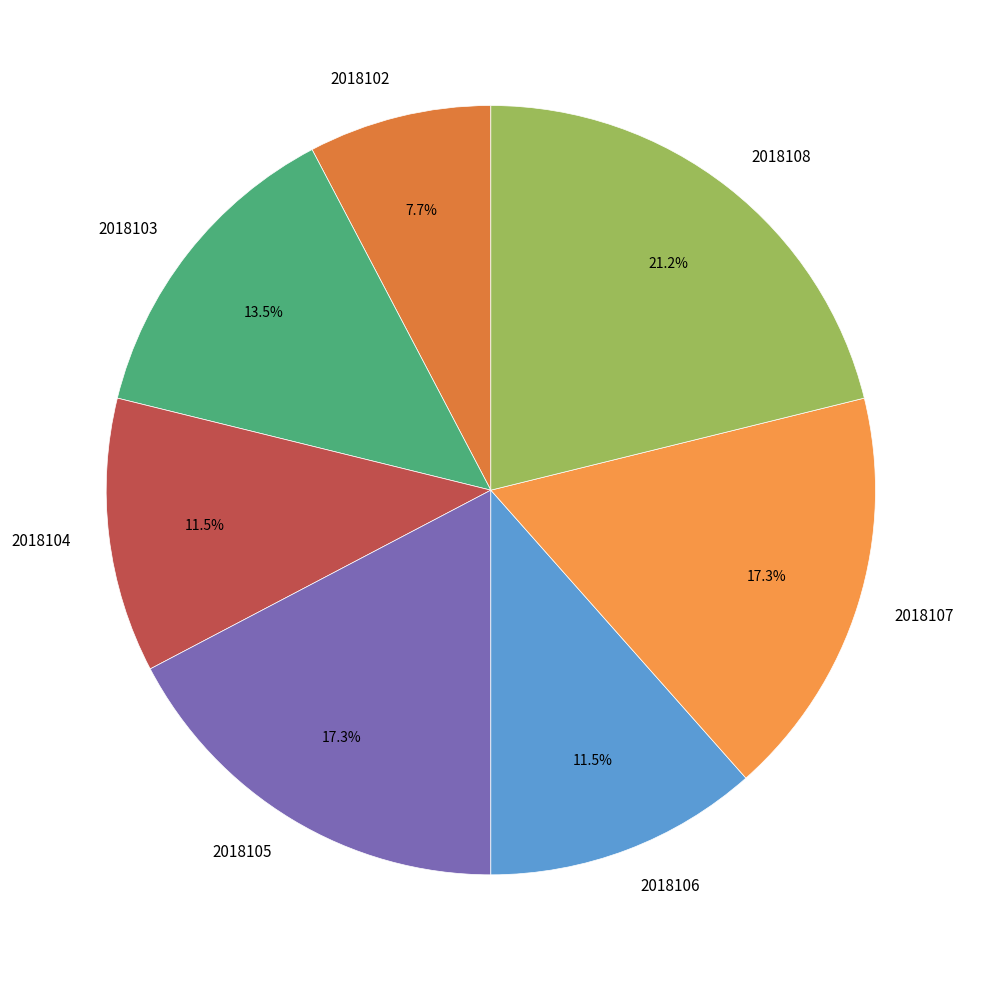

Does 2018106 represent more than half of the total?

No